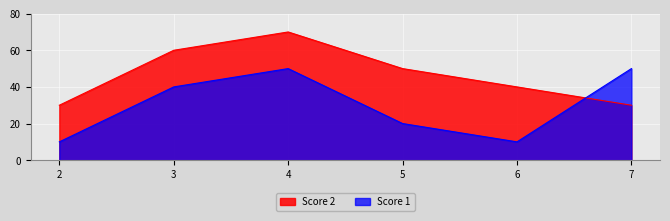

Between 3 and 7, which is larger?

3